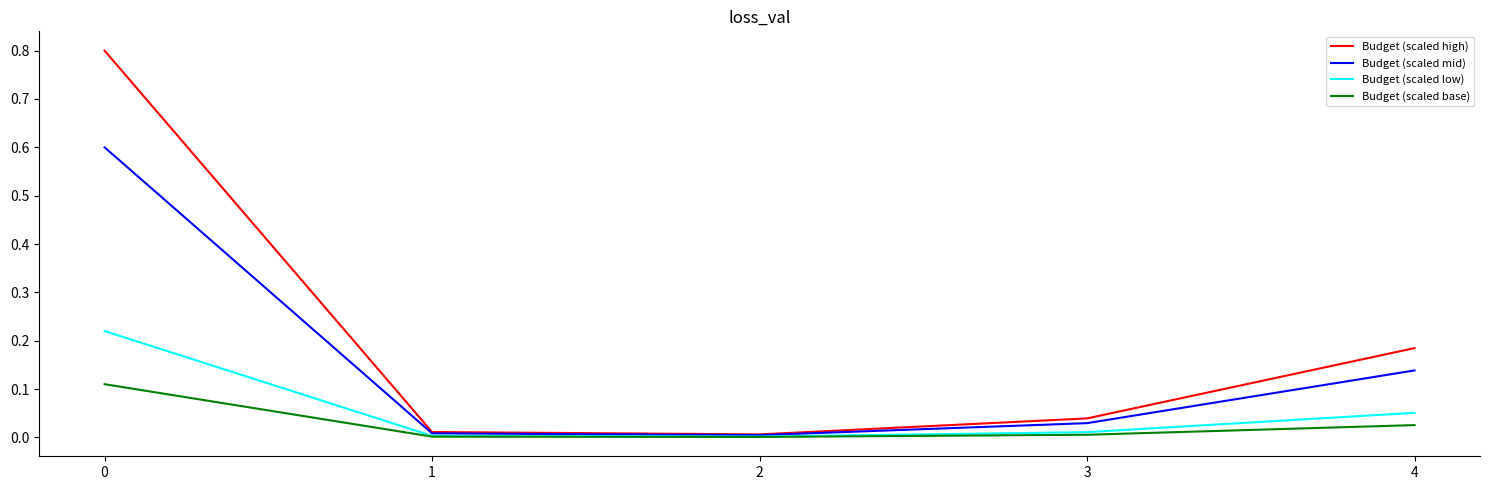

List the series in order of their overall mean, lowest first.

Budget (scaled base), Budget (scaled low), Budget (scaled mid), Budget (scaled high)